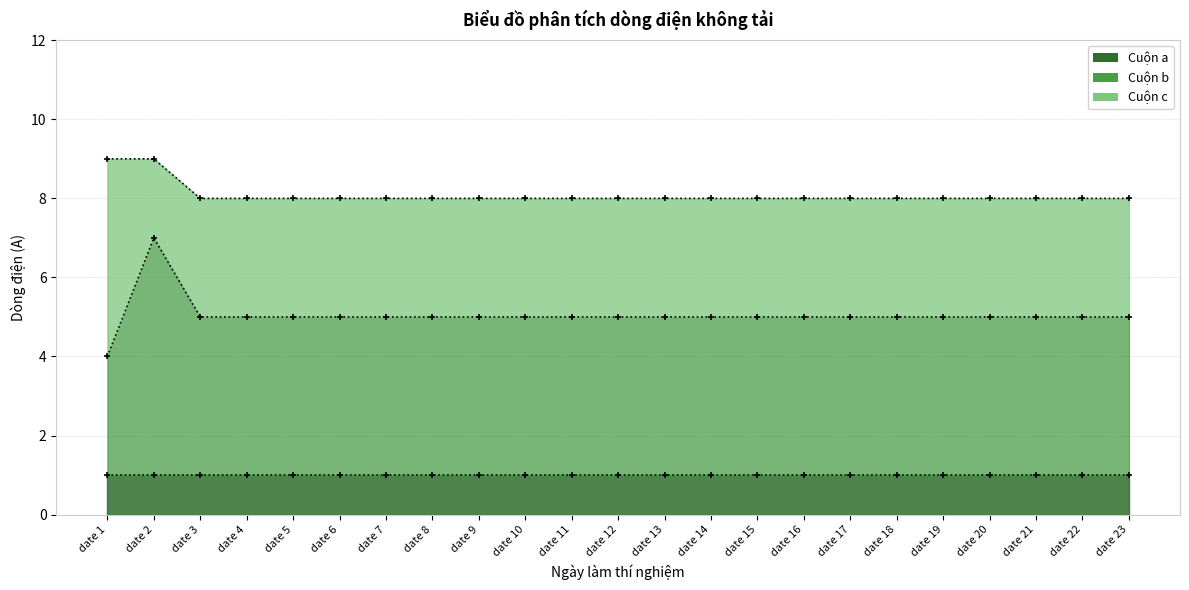

True or false: Cuộn a and Cuộn b intersect in this chart.

False